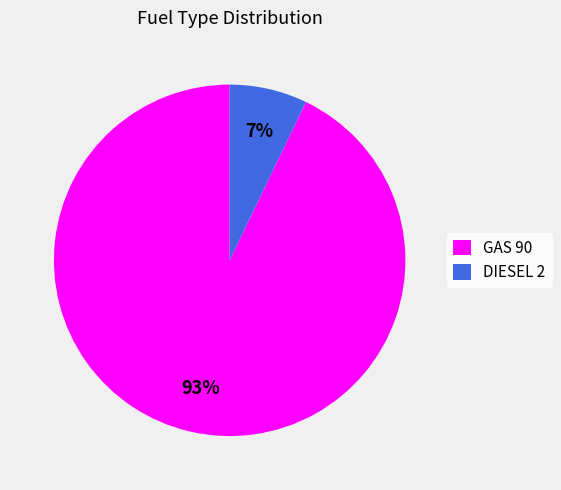

Which category has the biggest portion of the pie?

GAS 90